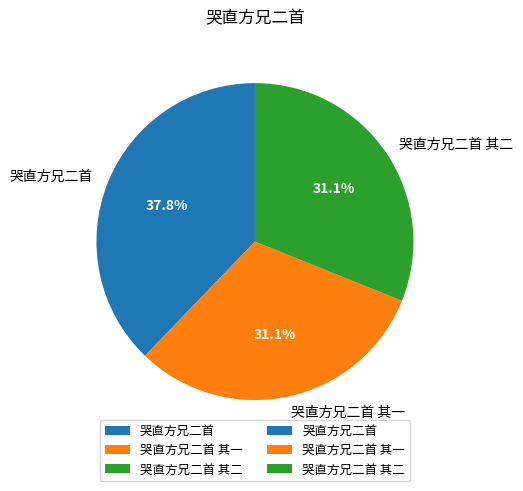

How many slices are in this pie chart?

3